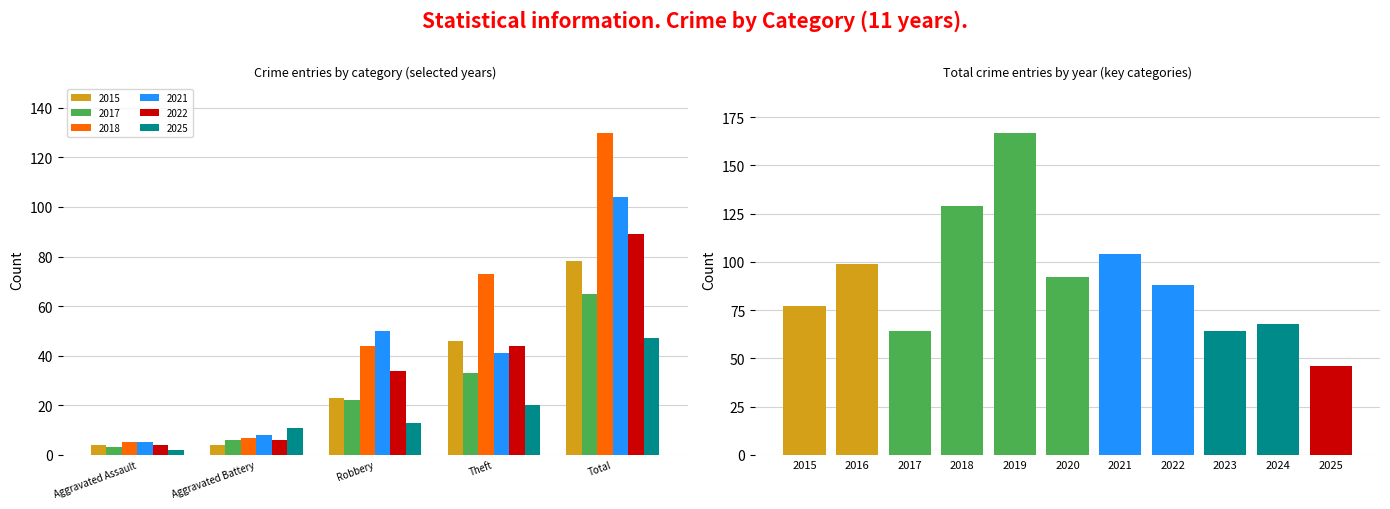

What is the lowest value of the 2025 series?

2